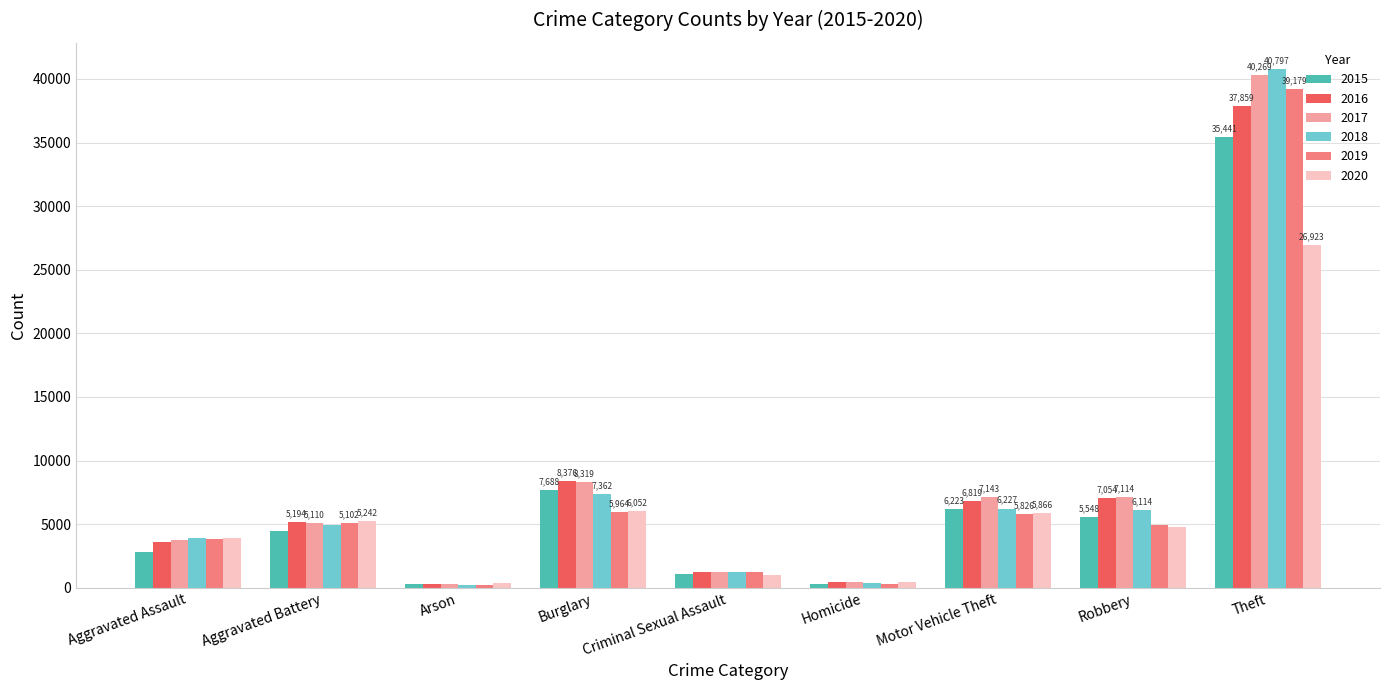

Rank the series by their maximum value, from highest to lowest.

2018, 2017, 2019, 2016, 2015, 2020